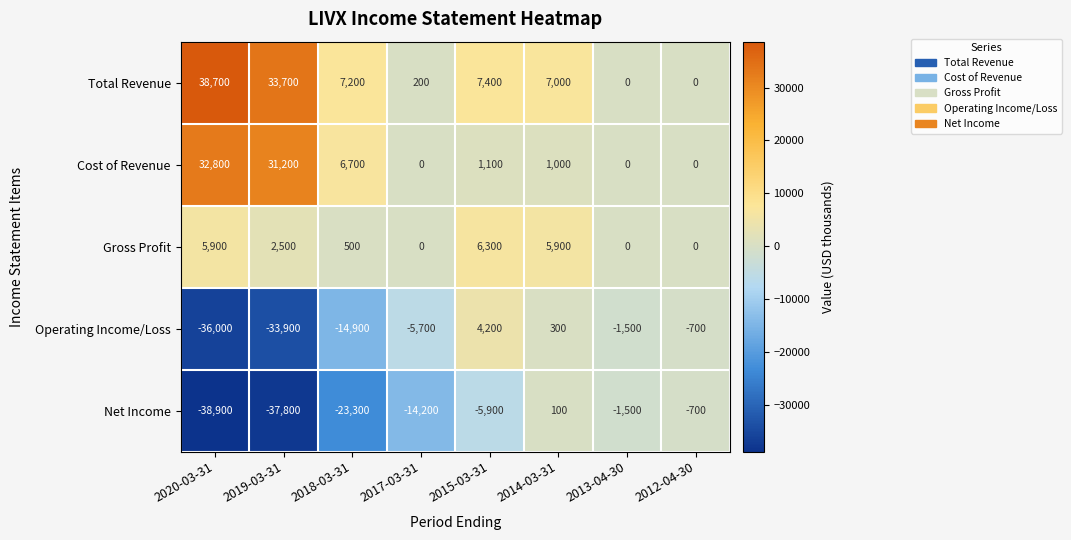

Rank the series by their maximum value, from highest to lowest.

Total Revenue, Cost of Revenue, Gross Profit, Operating Income/Loss, Net Income